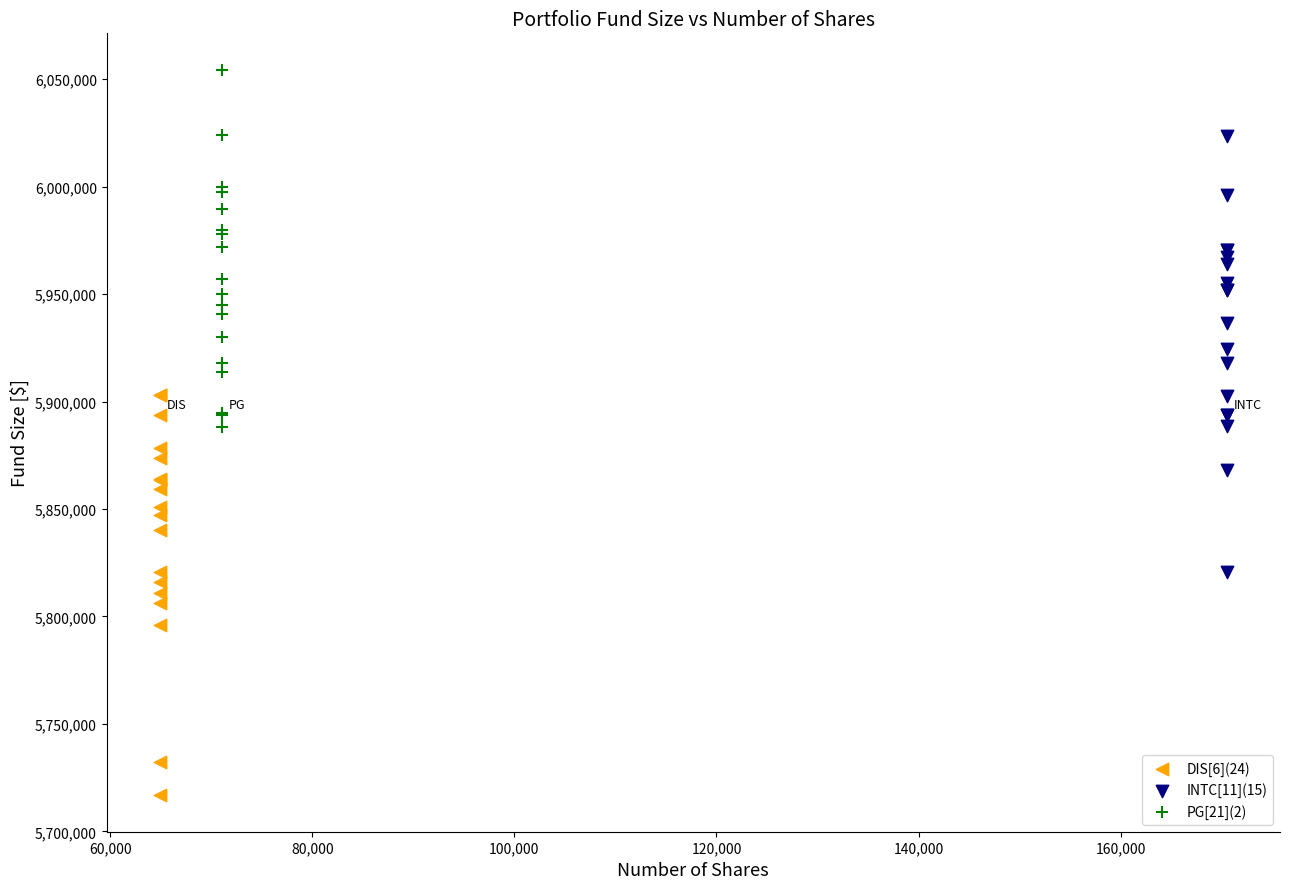

Which series has the widest spread of Y values?

INTC[11](15)